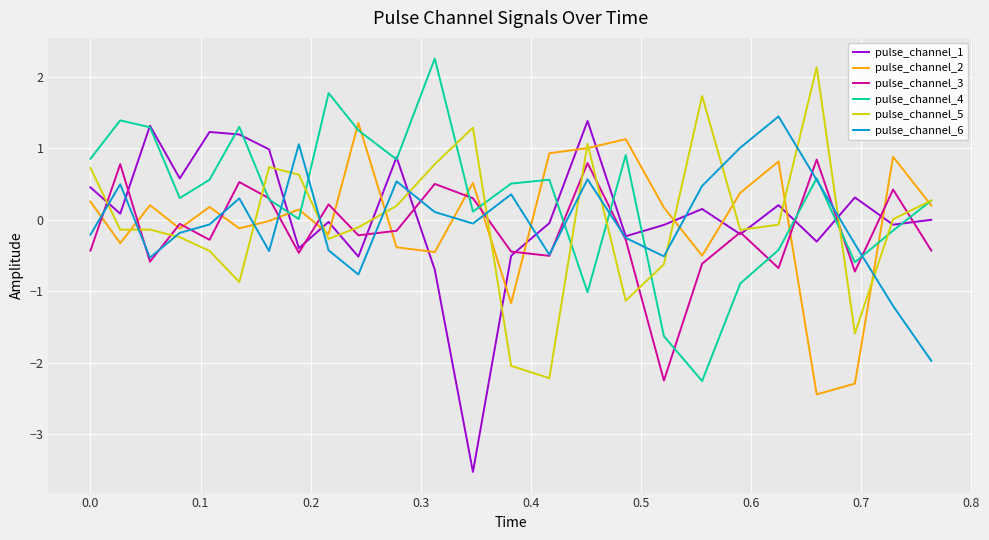

Which series has the widest spread of values?

pulse_channel_1